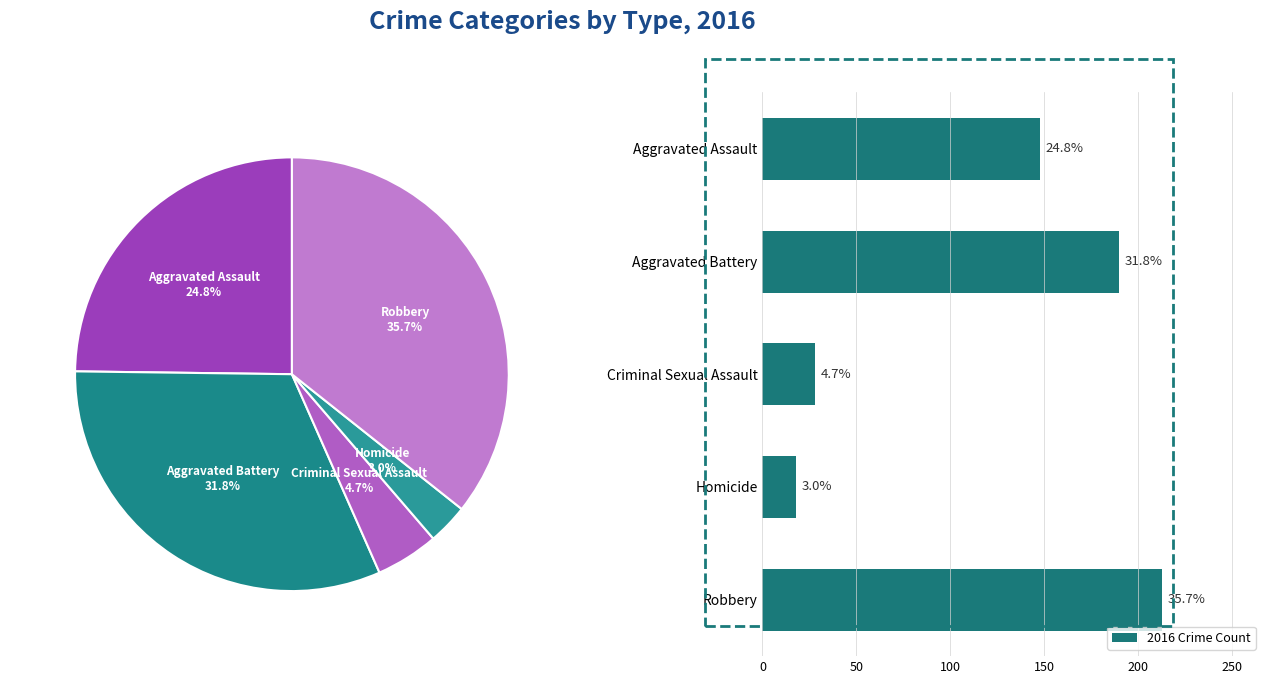

Which has a higher value, Robbery or Criminal Sexual Assault?

Robbery